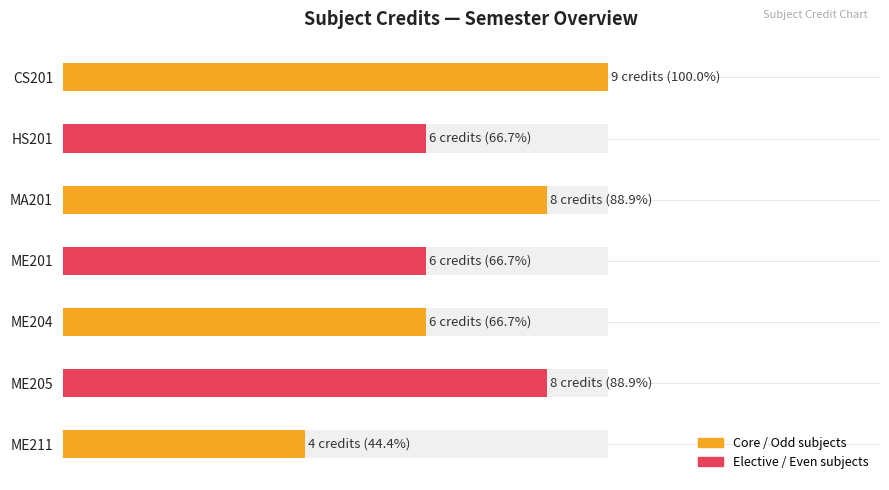

What is the average value?

7